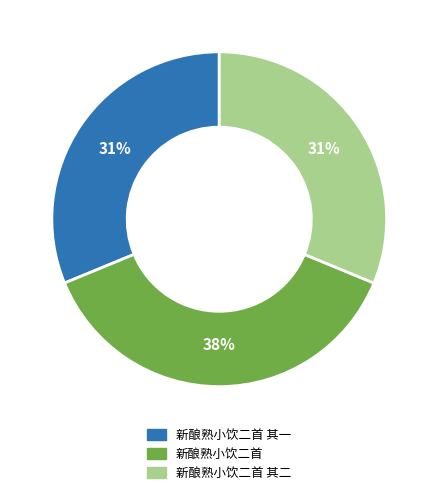

Which slice is the largest?

新酿熟小饮二首